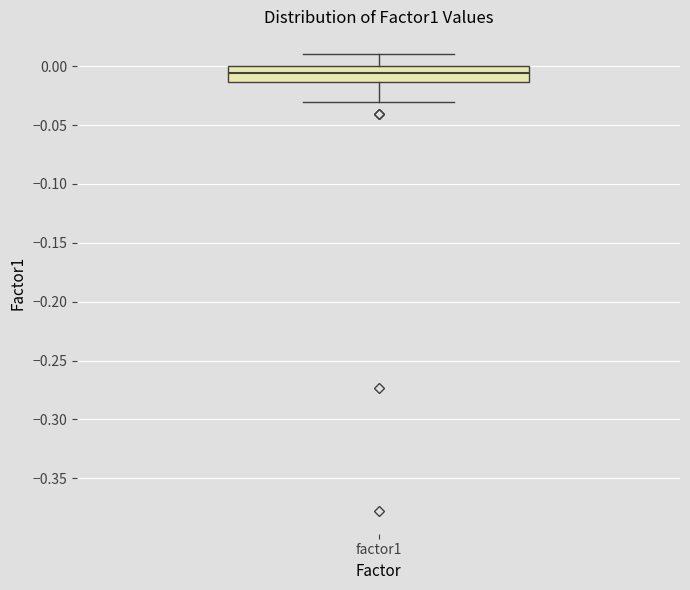

Read this box plot against the y-axis: the position of the median line, the range covered by the box, and the ends of both whiskers. The values are not printed on the chart, so give them approximately, as read against the axis.

median -0.005, box -0.015 to 0.000, whiskers -0.030 to 0.010